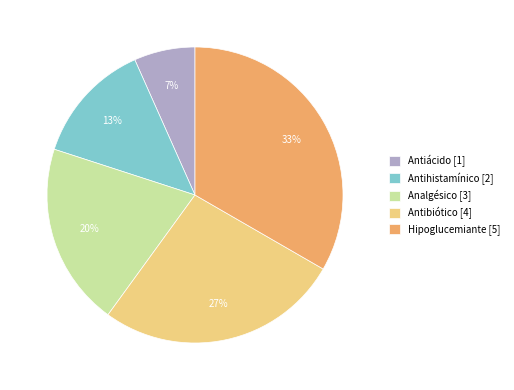

What percentage is the Antihistamínico slice, to the nearest percent?

13%